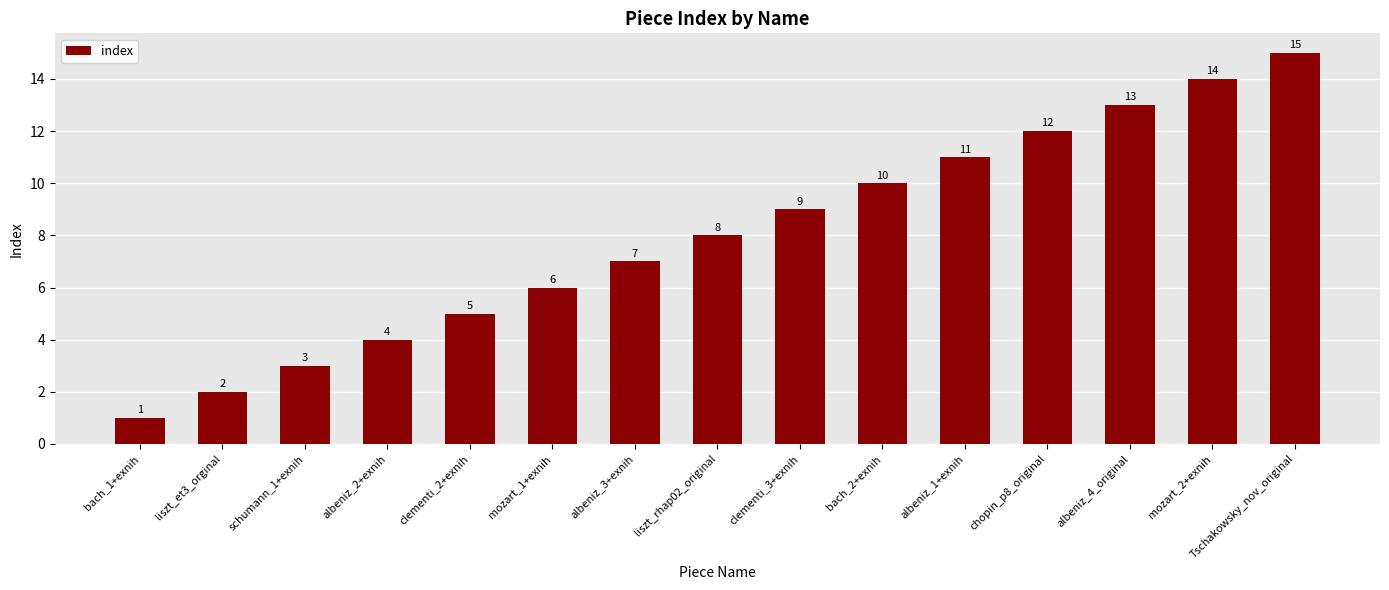

What is the average value?

8